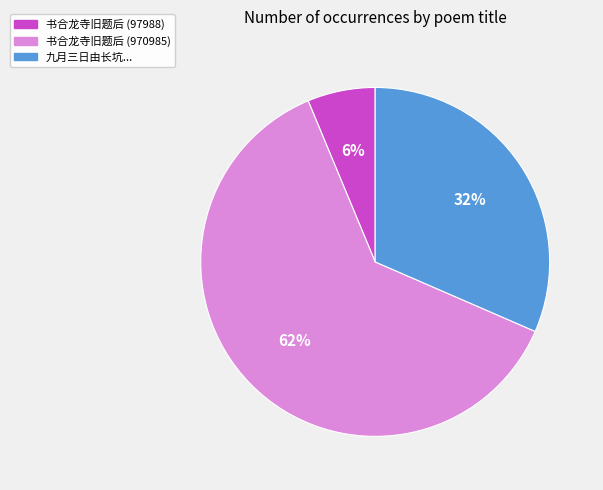

Which has a higher value, 书合龙寺旧题后 (97988) or 九月三日由长坑...?

九月三日由长坑...